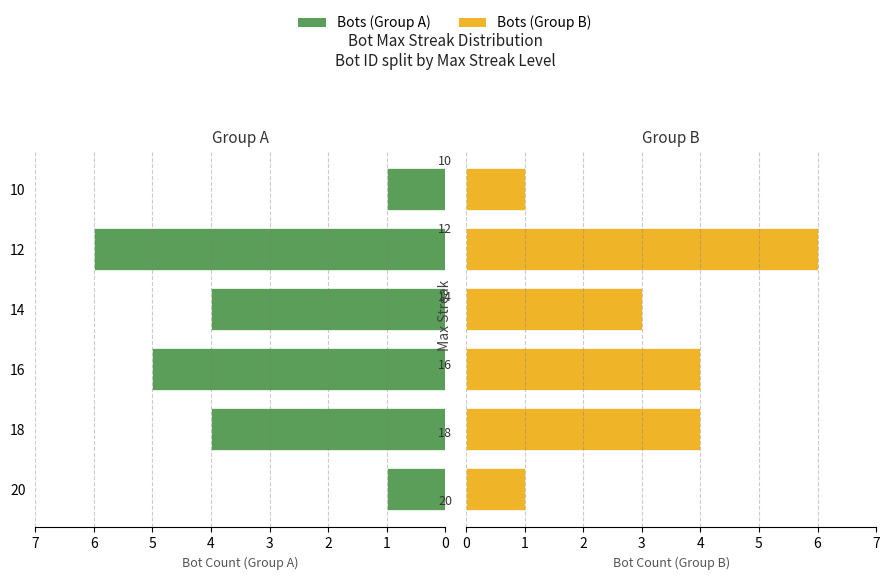

At how many categories does at least one series exceed 2?

4